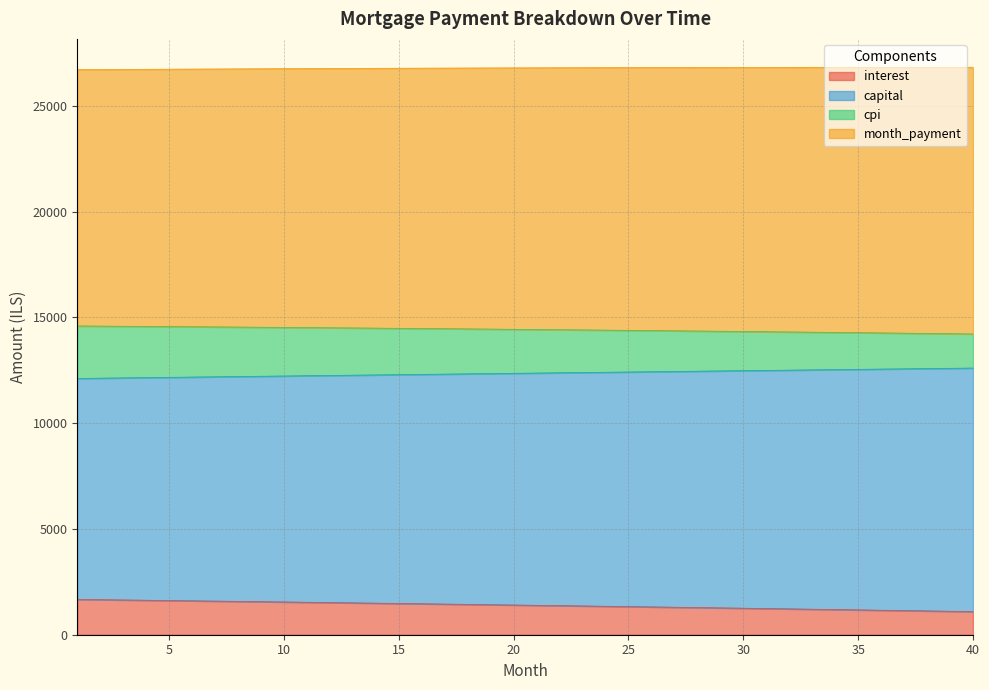

Between 31 and 35, which series saw the biggest shift?

interest